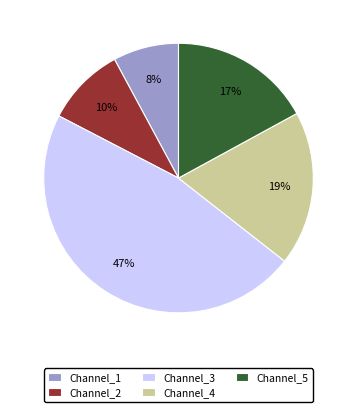

Is there any slice that represents more than half of the pie?

No